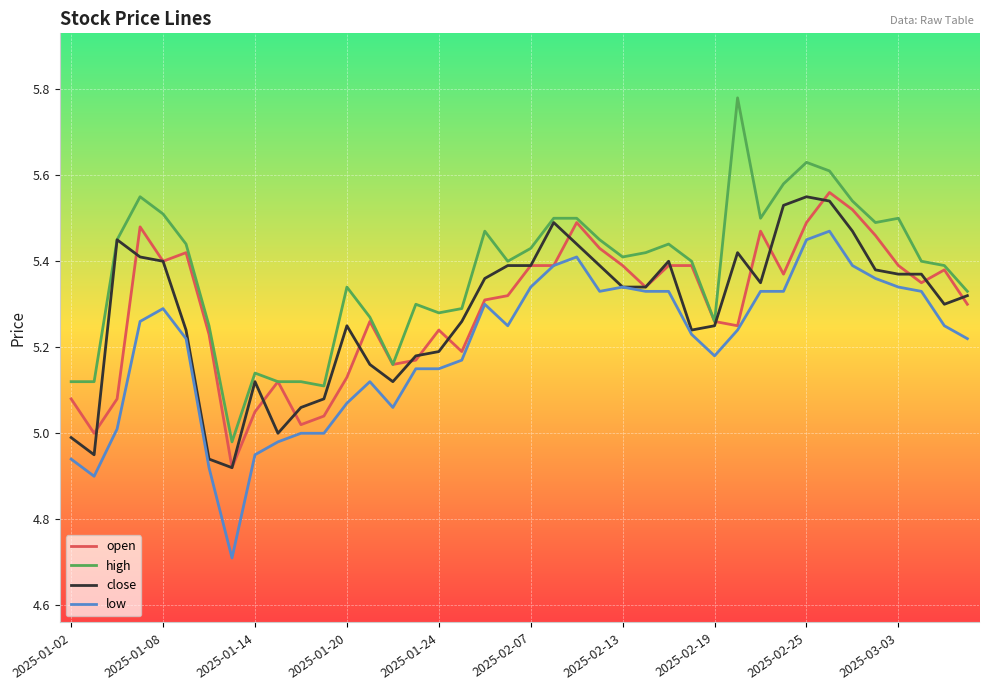

True or false: high and low cross at least once.

False